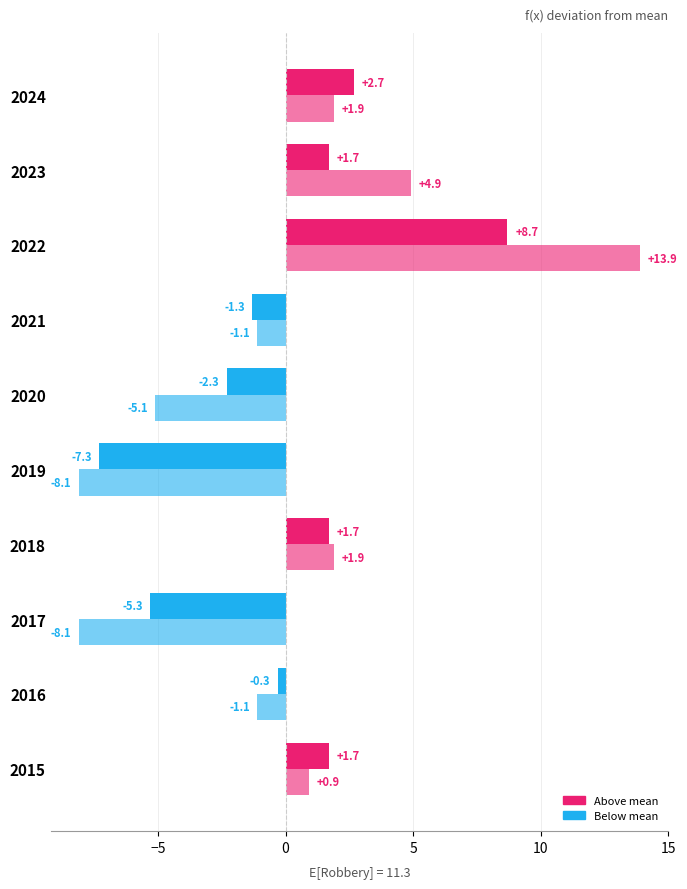

Count the number of data series in this chart.

2